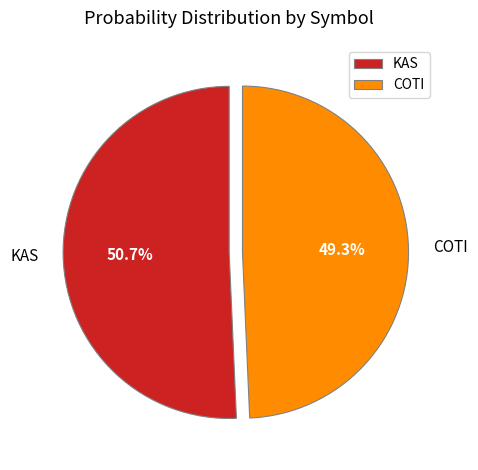

How much of the chart is everything except KAS?

49.3%